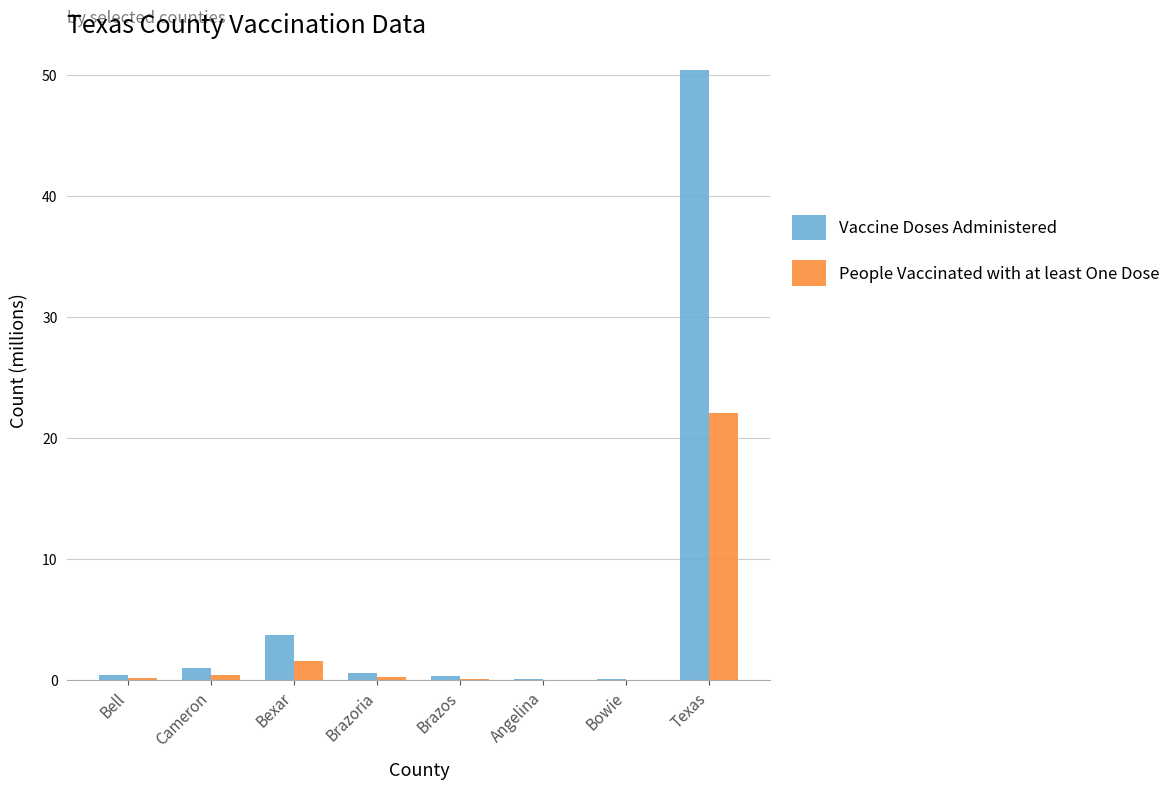

True or false: Vaccine Doses Administered has a value of 5.7 at Bexar.

False